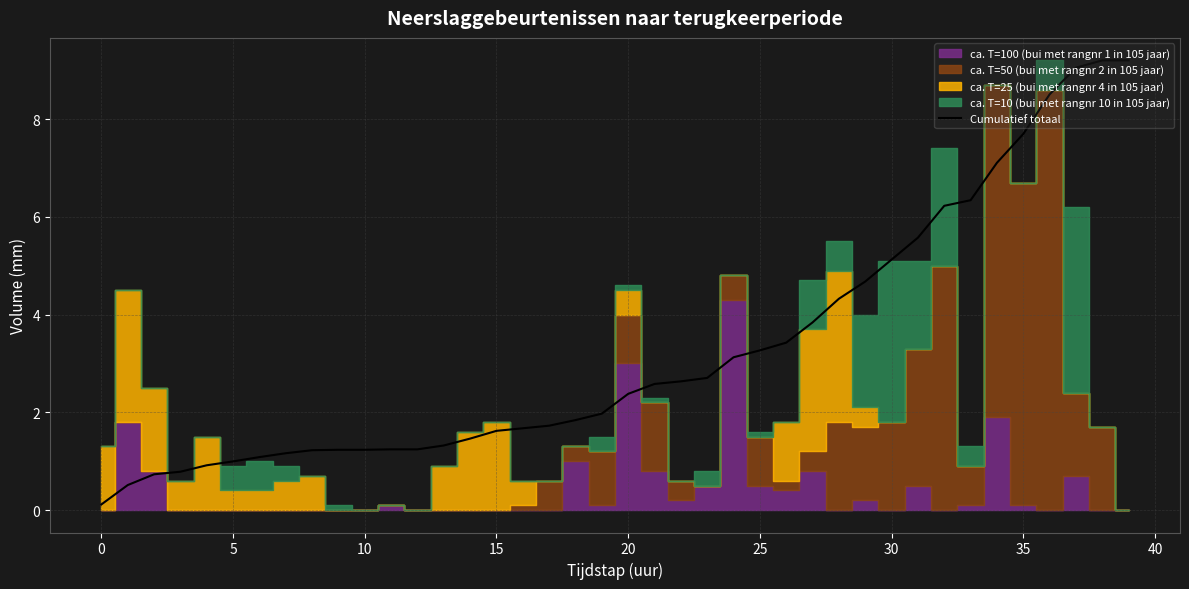

How many lines are shown in the chart?

1